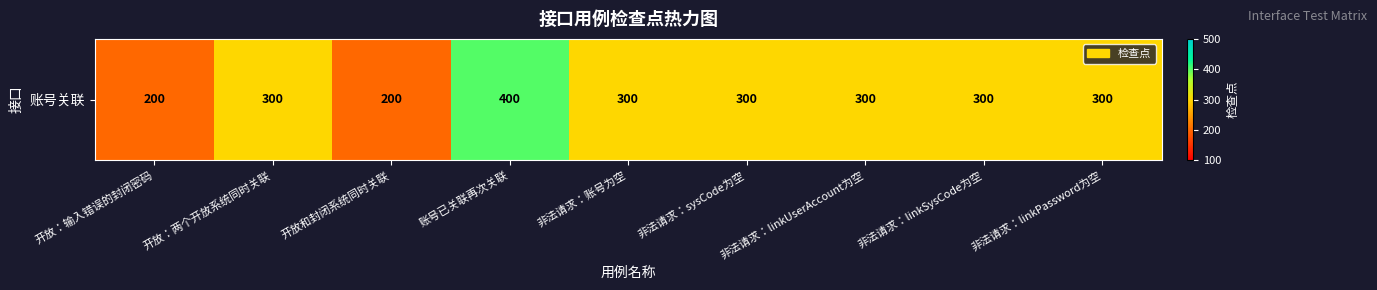

Count the number of categories in the chart.

9